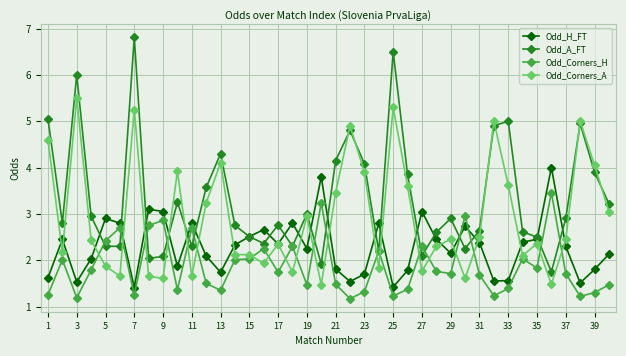

What is the average value of the Odd_Corners_A series?

2.9